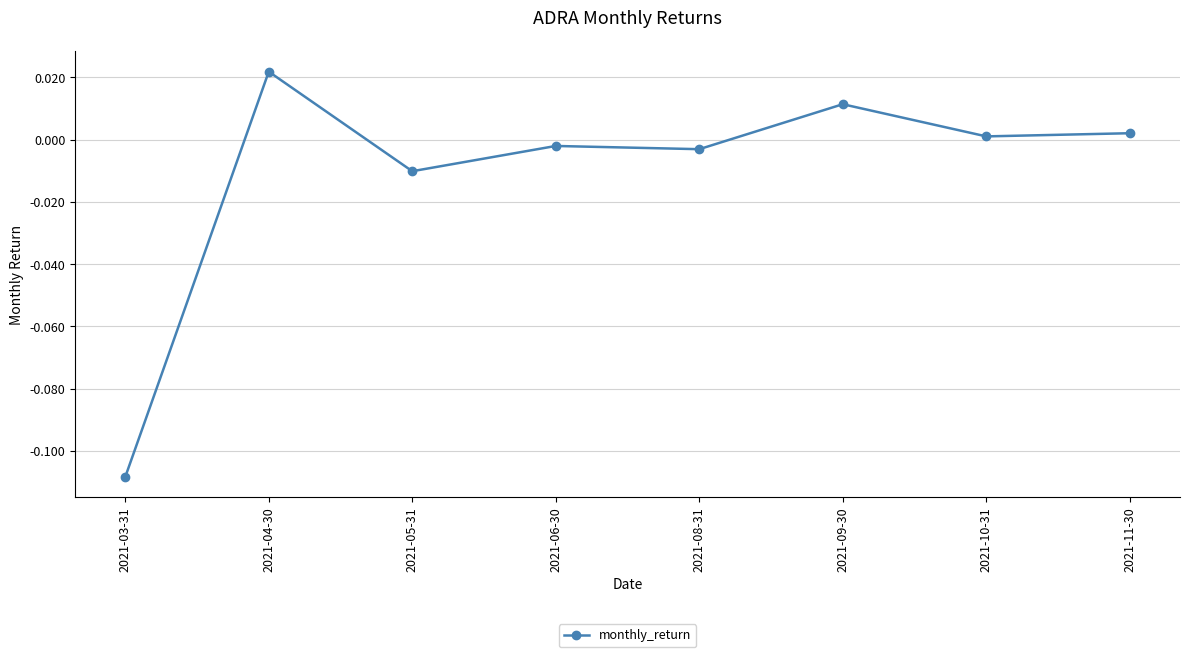

True or false: the data shows -0.0 at 2021-03-31.

False